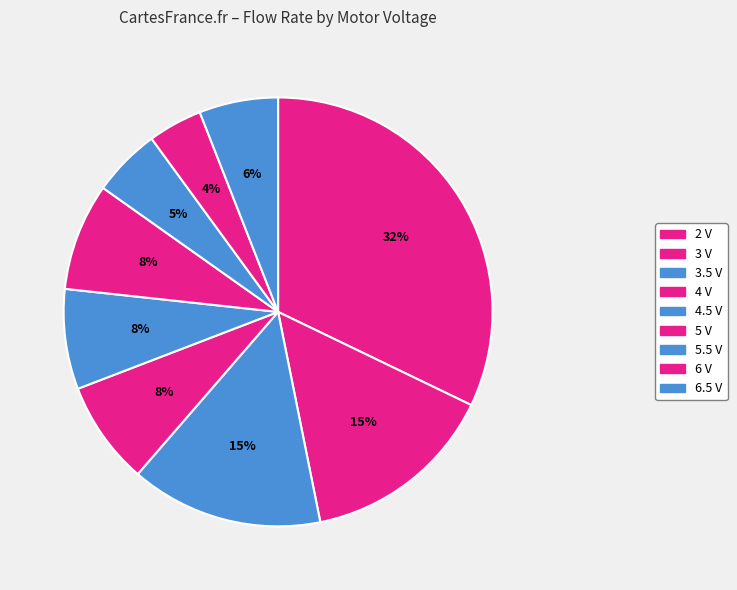

What is the ratio of the value at 3.5 V to the value at 6 V?

3.6